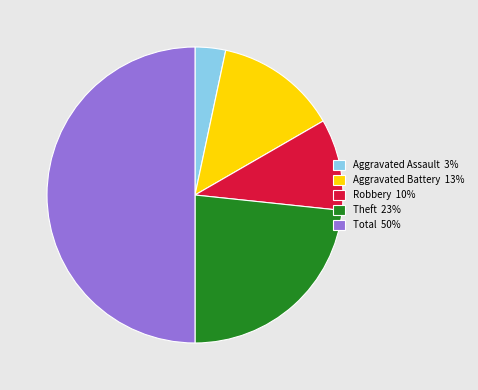

Is the sum of Total 50% and Robbery 10% greater than half?

Yes